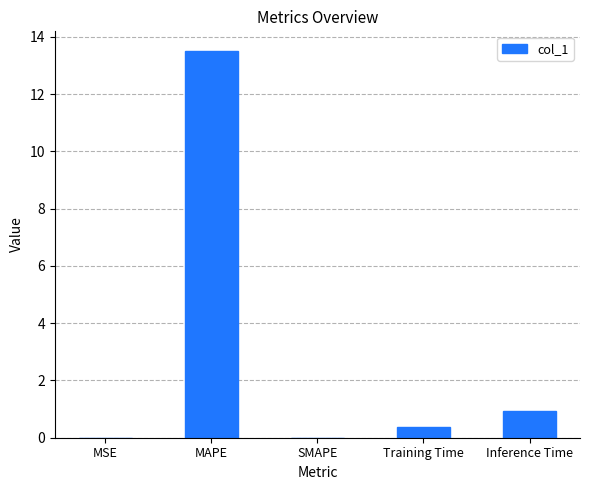

Is it true that the value at SMAPE is 0.0?

True